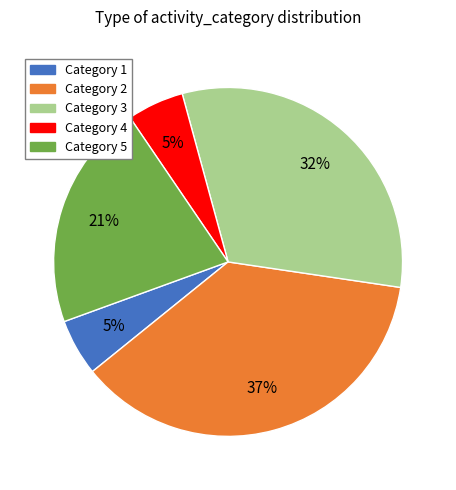

Which category has the biggest portion of the pie?

Category 2